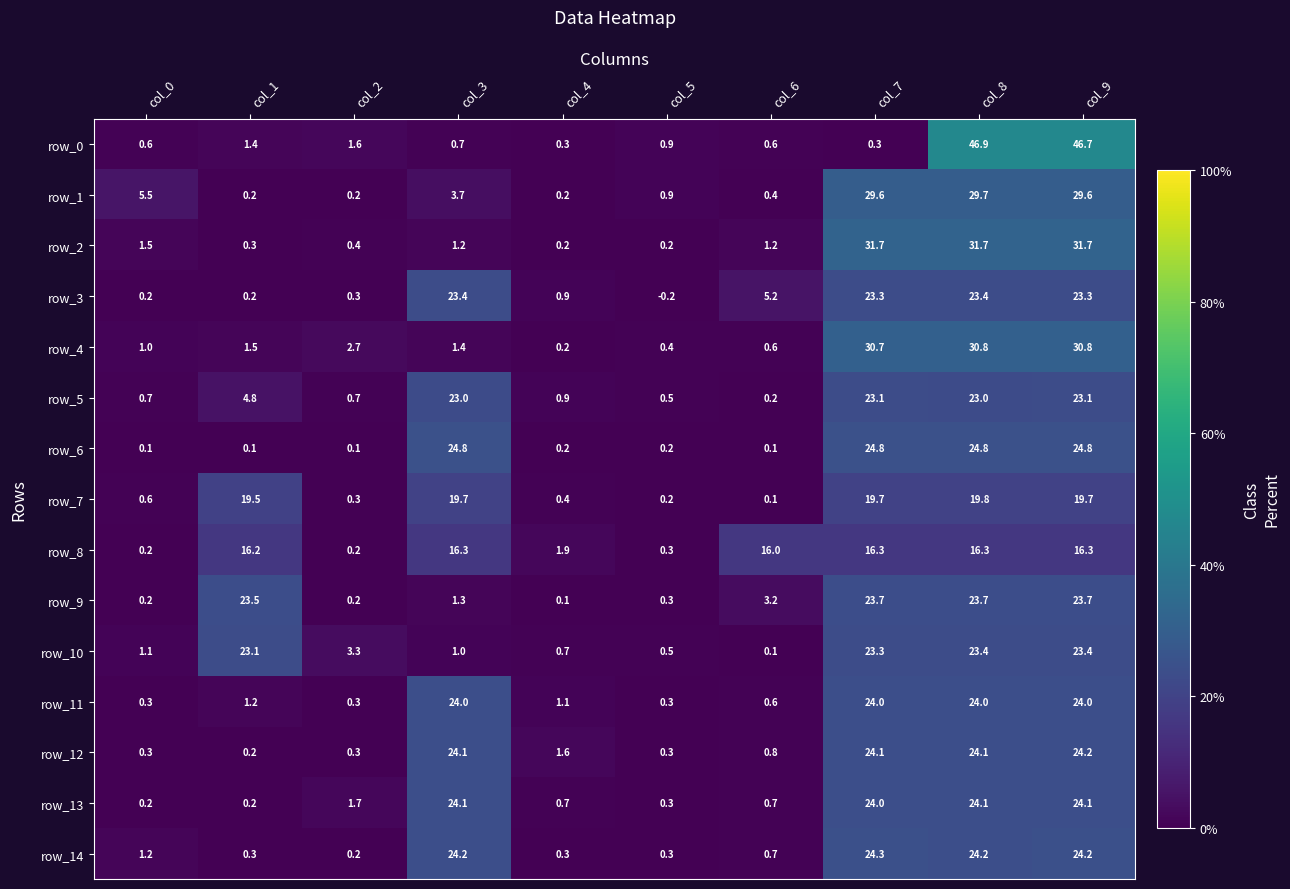

What is the sum of all row_11 values?

99.8